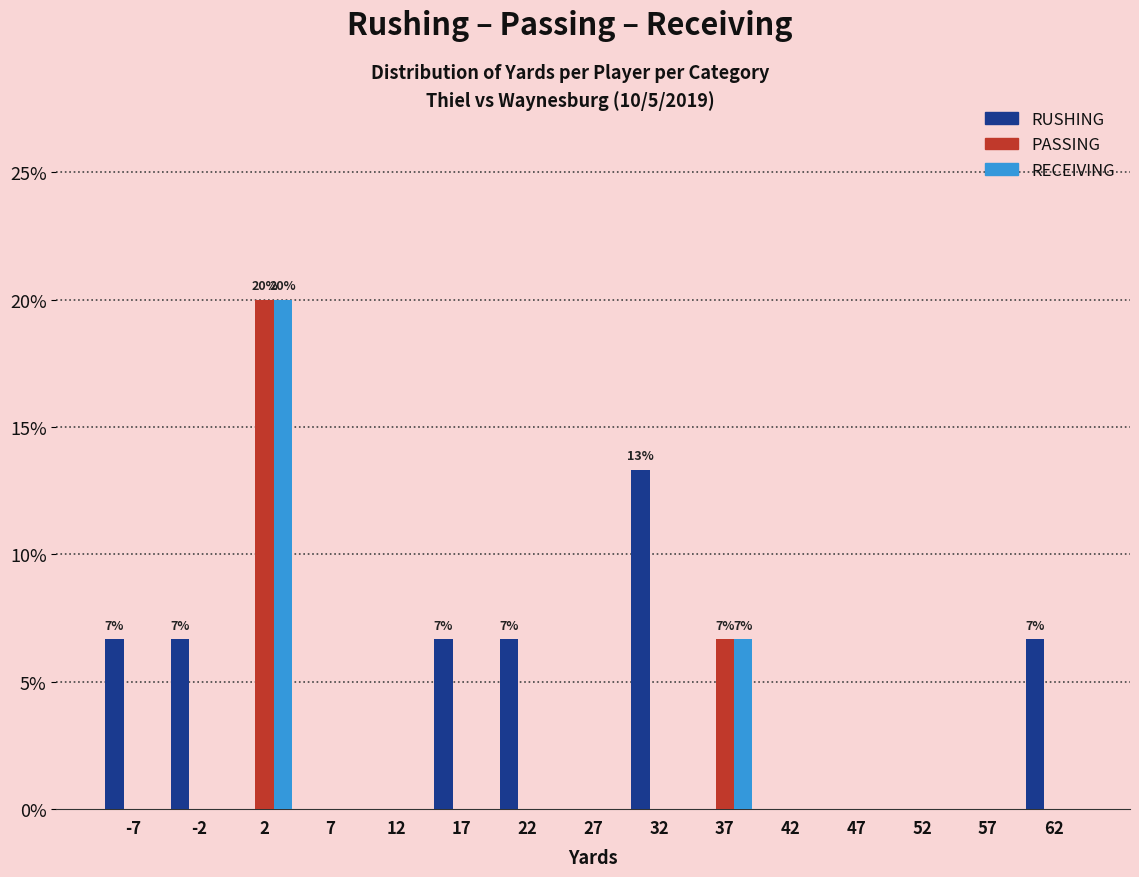

In the PASSING series, which range on the x-axis has the tallest bar?

0 to 5